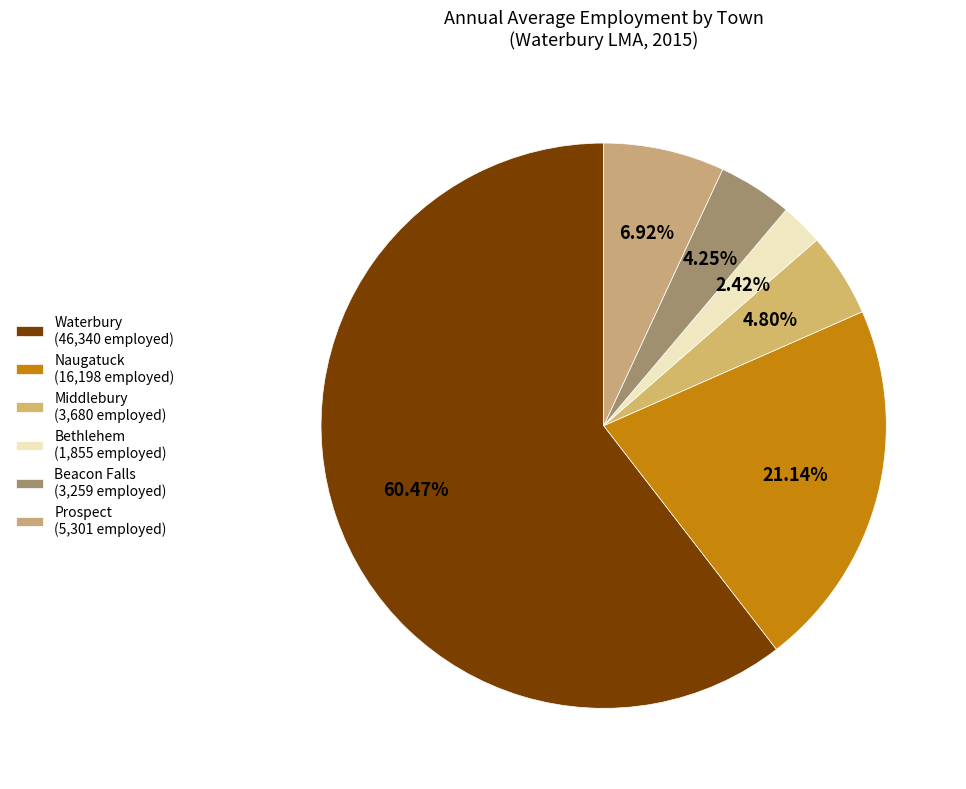

How many segments does this pie chart have?

6